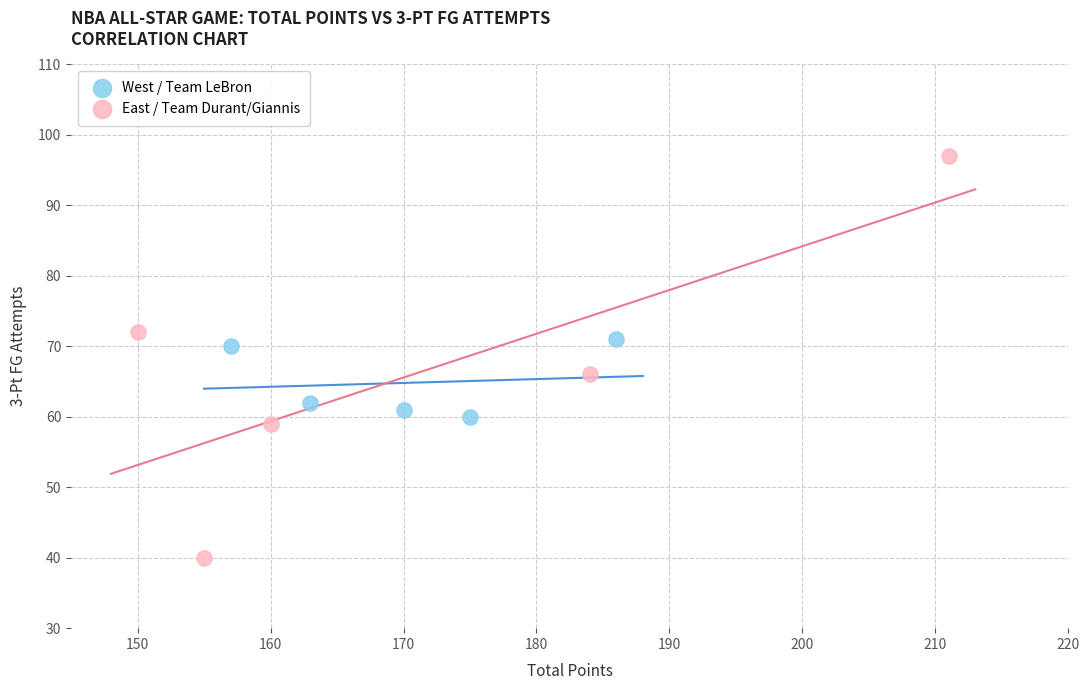

Which series contains the lowest Y value?

East / Team Durant/Giannis